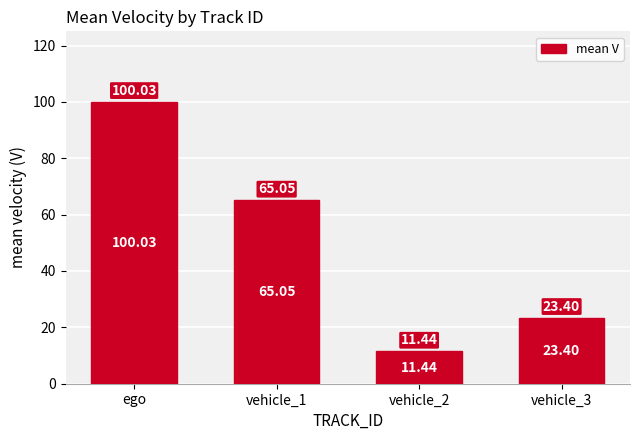

What is the value of the 4th bar from the left?

23.4